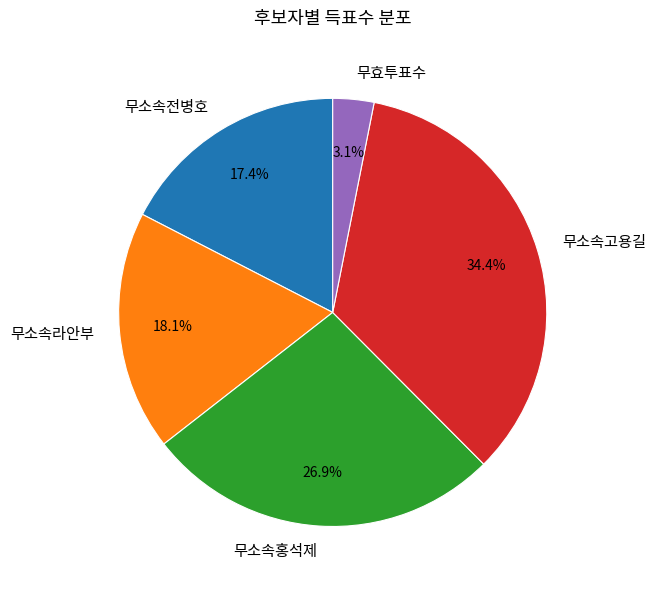

Which category has the biggest portion of the pie?

무소속고용길